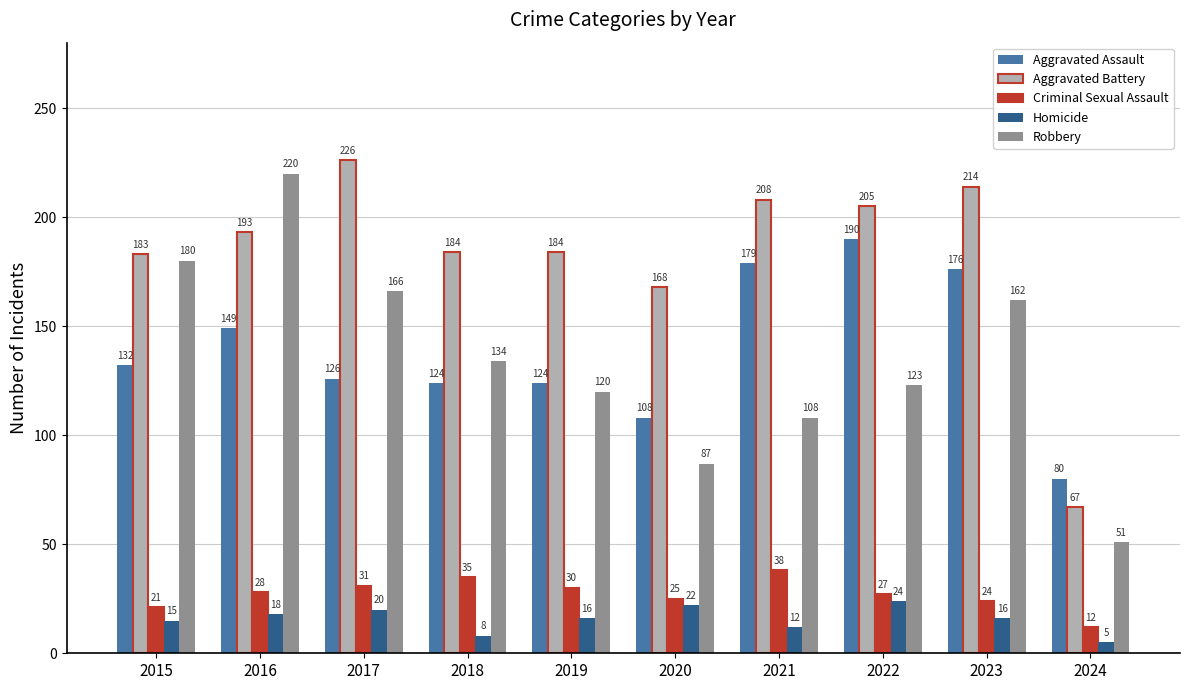

What are all the series names shown in the legend?

Aggravated Assault, Aggravated Battery, Criminal Sexual Assault, Homicide, Robbery